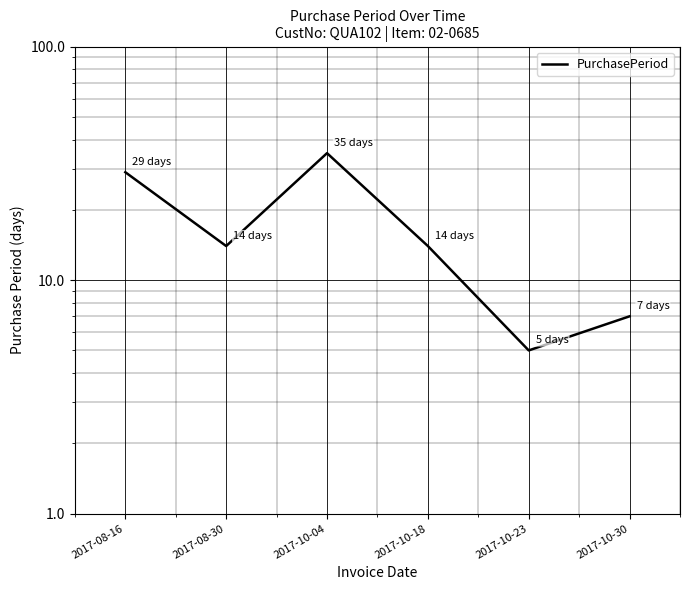

How many points are lower than both their immediate neighbors (excluding endpoints)?

2